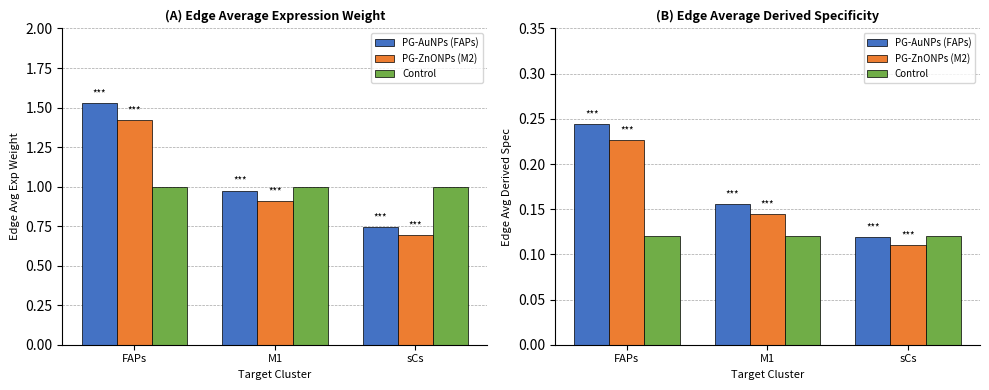

Rank the series at FAPs from lowest to highest value.

Control, PG-ZnONPs (M2), PG-AuNPs (FAPs)